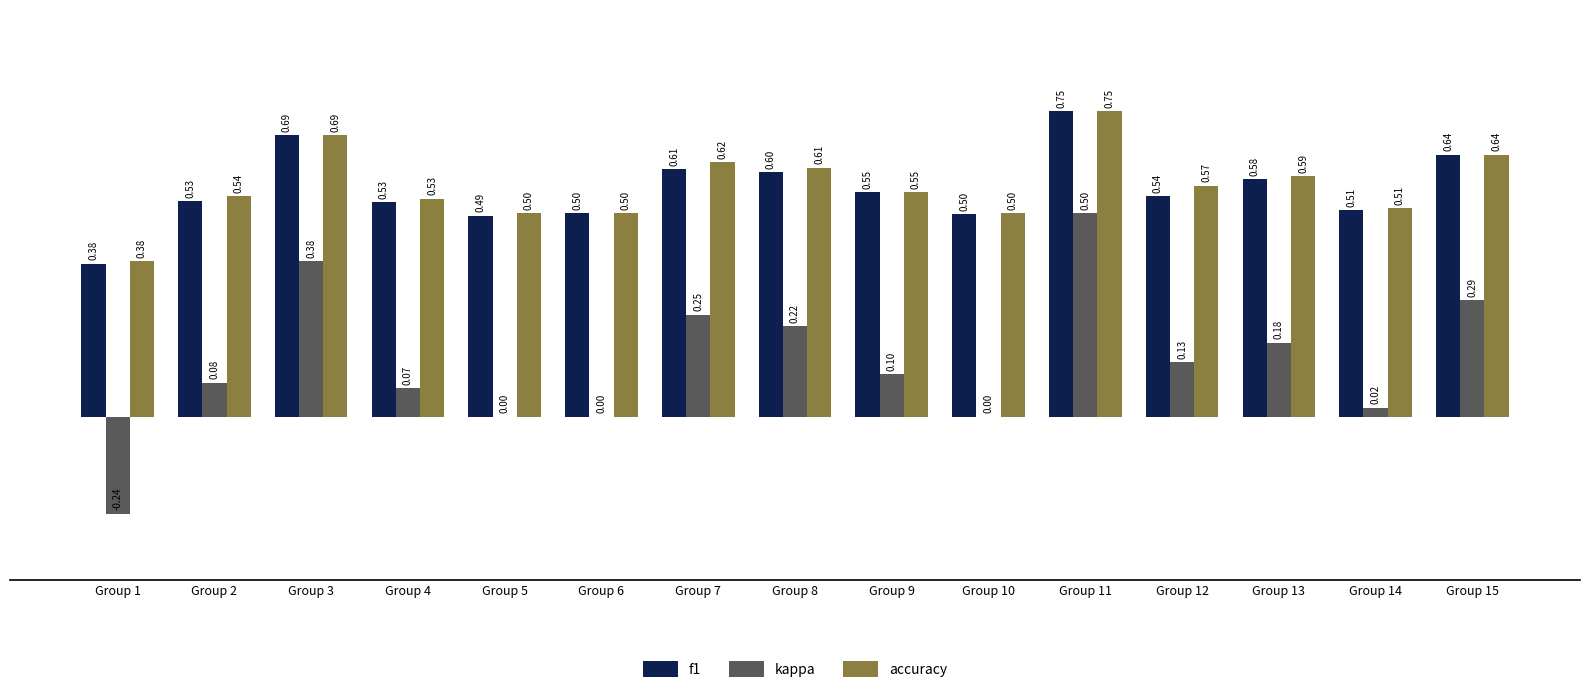

What is the sum of all f1 values?

8.4